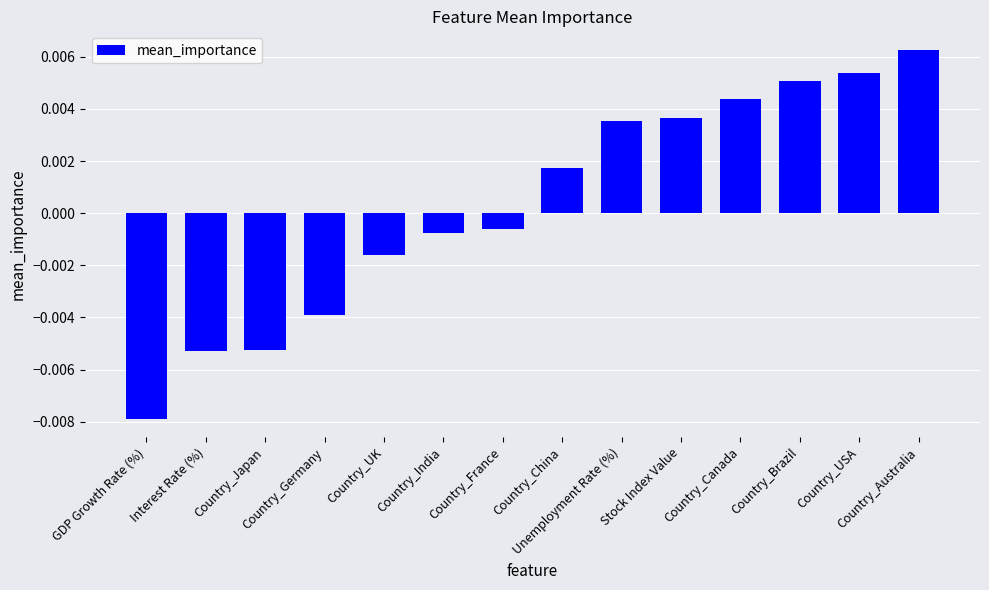

Are the bars horizontal?

No